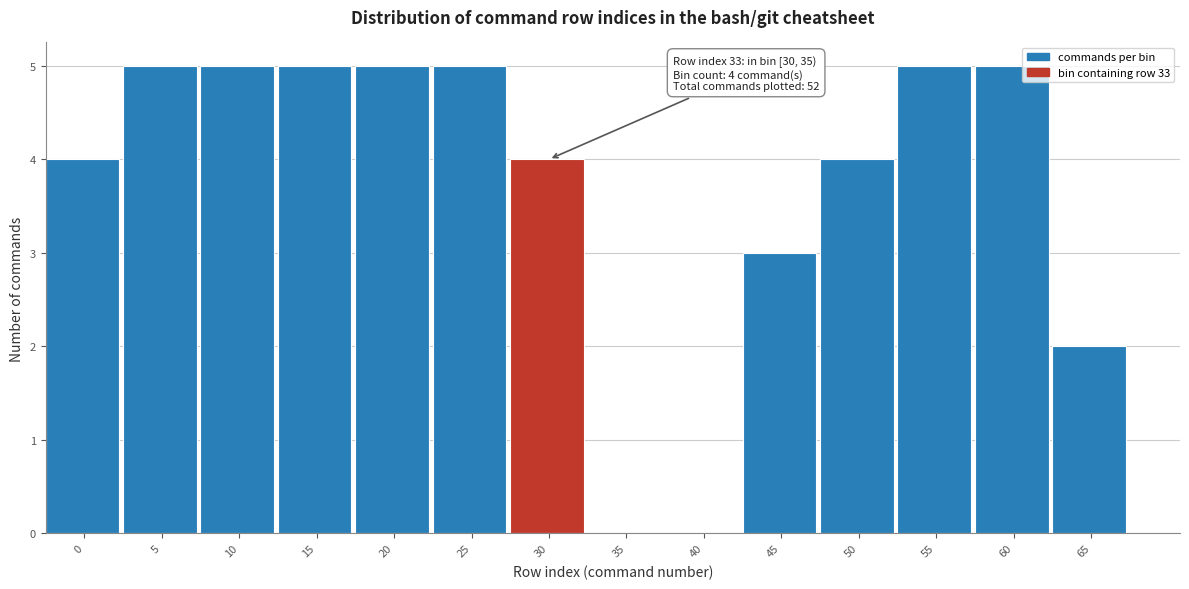

Reading left to right, transcribe all the data shown in this chart.

0=4	5=5	10=5	15=5	20=5	25=5	30=4	35=0	40=0	45=3	50=4	55=5	60=5	65=2